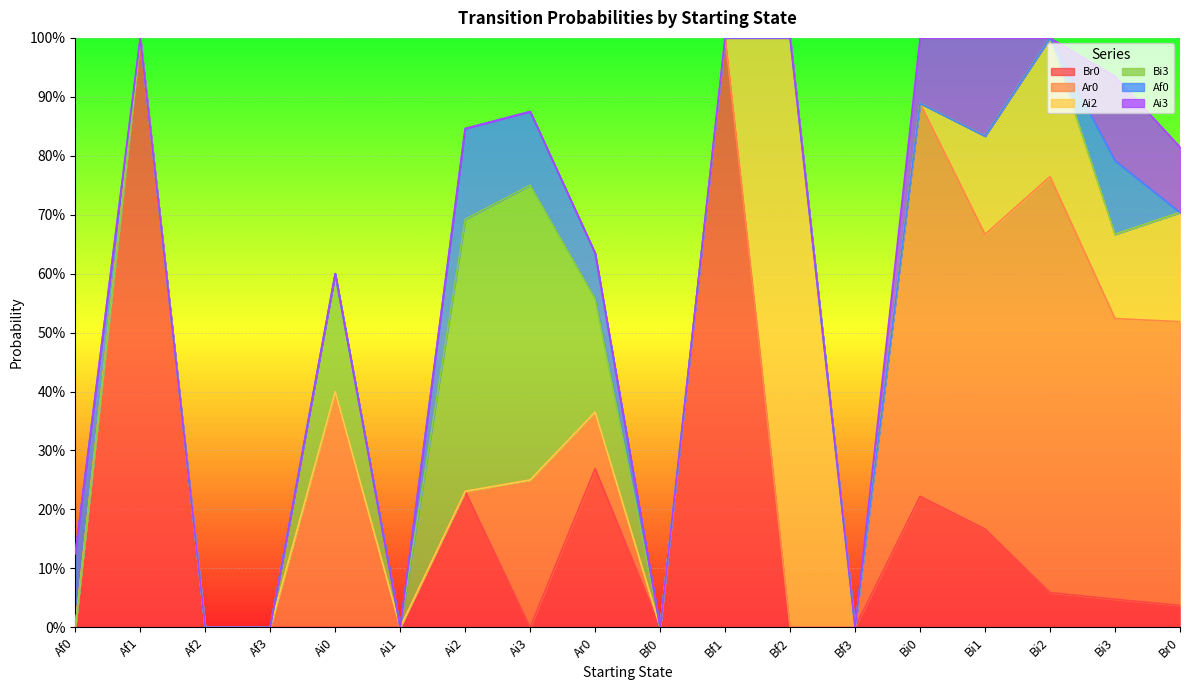

Which category has the highest value in the Ai3 series?

Bi1